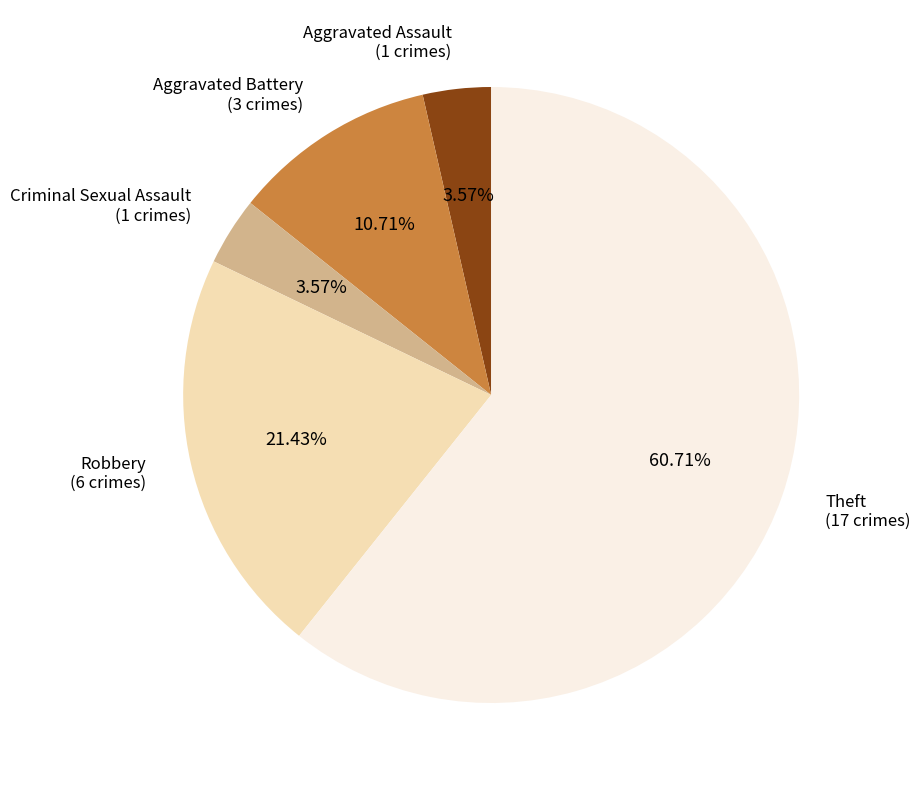

Does any single category account for the majority?

Yes